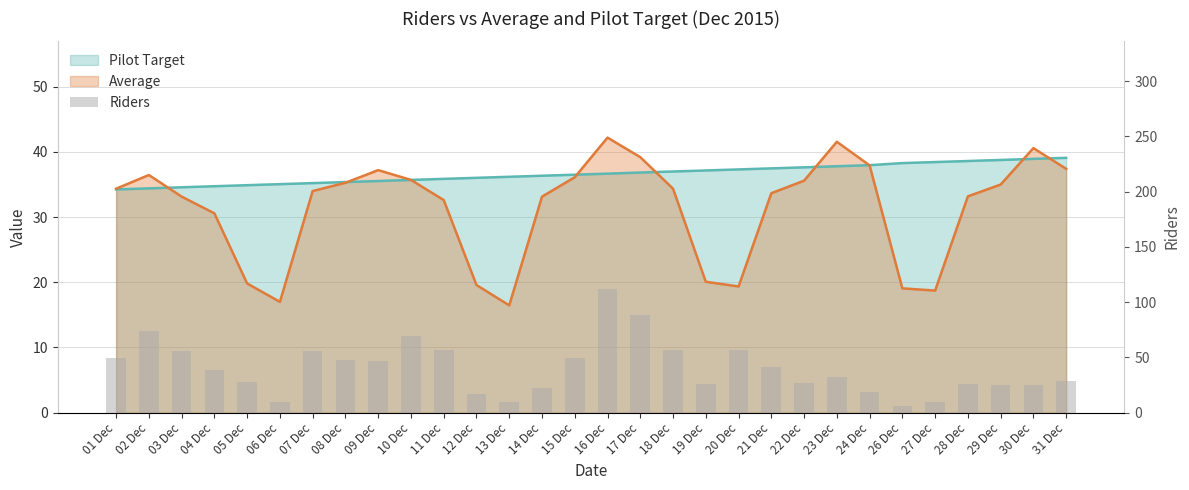

What is the change in value from 11 Dec to 29 Dec?

-32